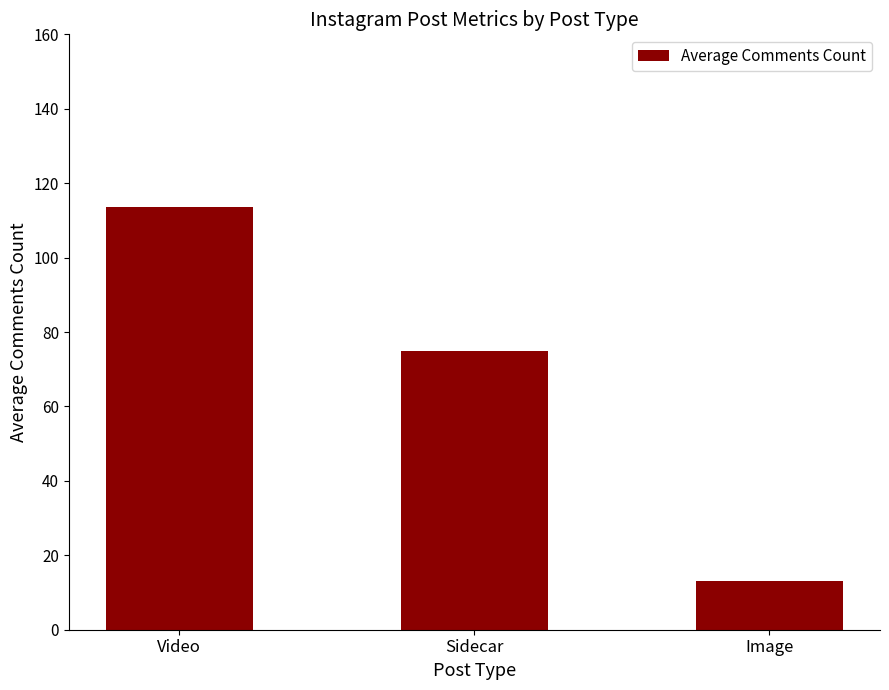

Approximately how many times larger is the value at Sidecar compared to Video?

0.7